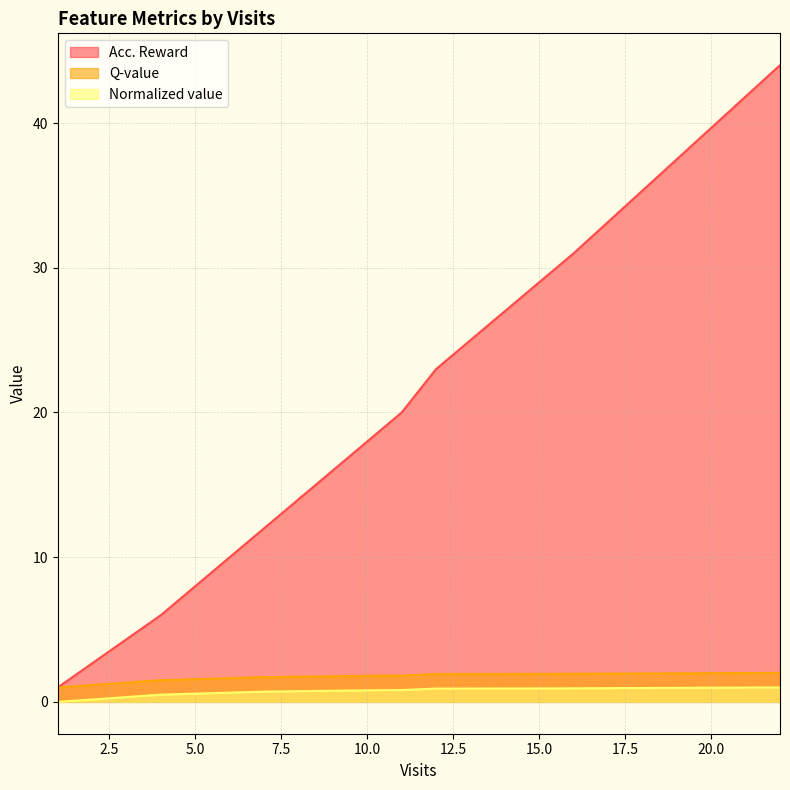

Between 12 and 15, which series saw the biggest shift?

Acc. Reward